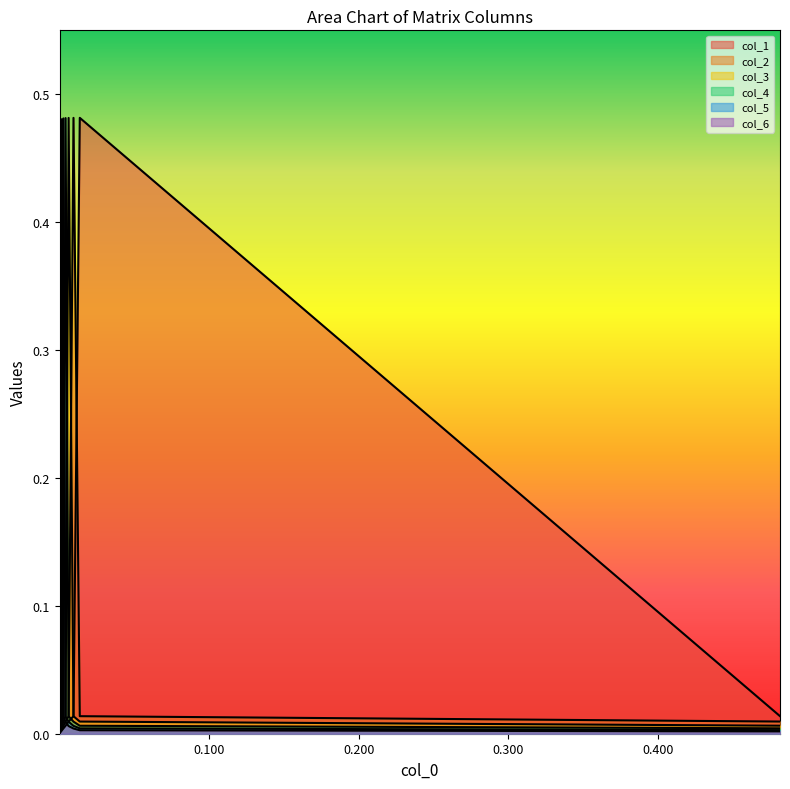

Rank the series by their maximum value, from highest to lowest.

col_1, col_2, col_3, col_4, col_5, col_6